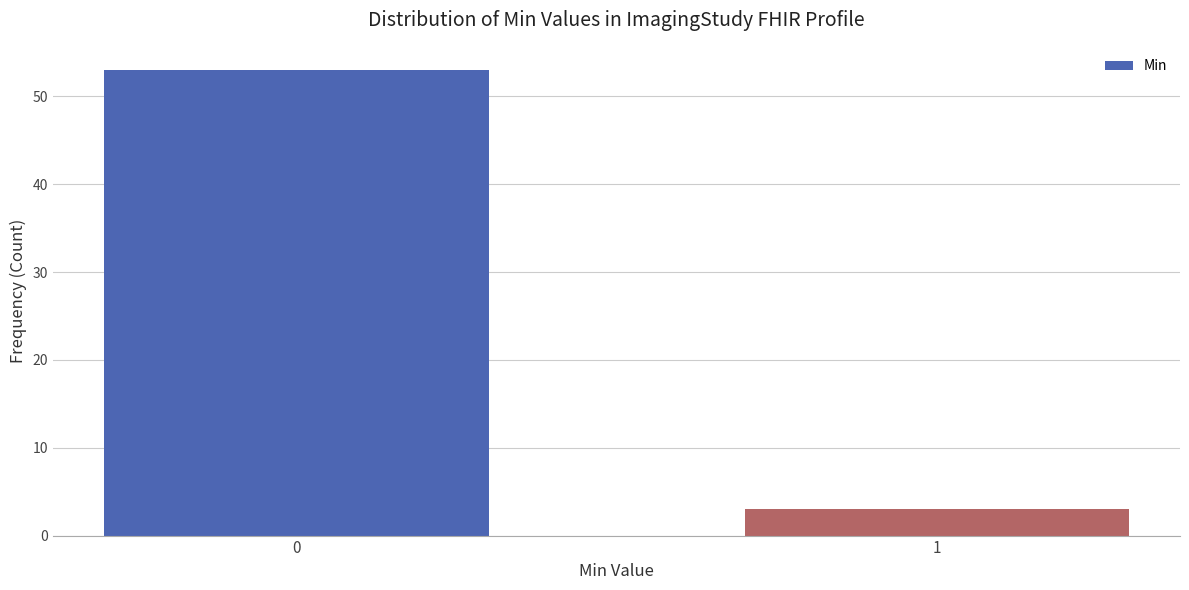

Reading right to left, list all the values displayed in this chart.

1=3	0=53